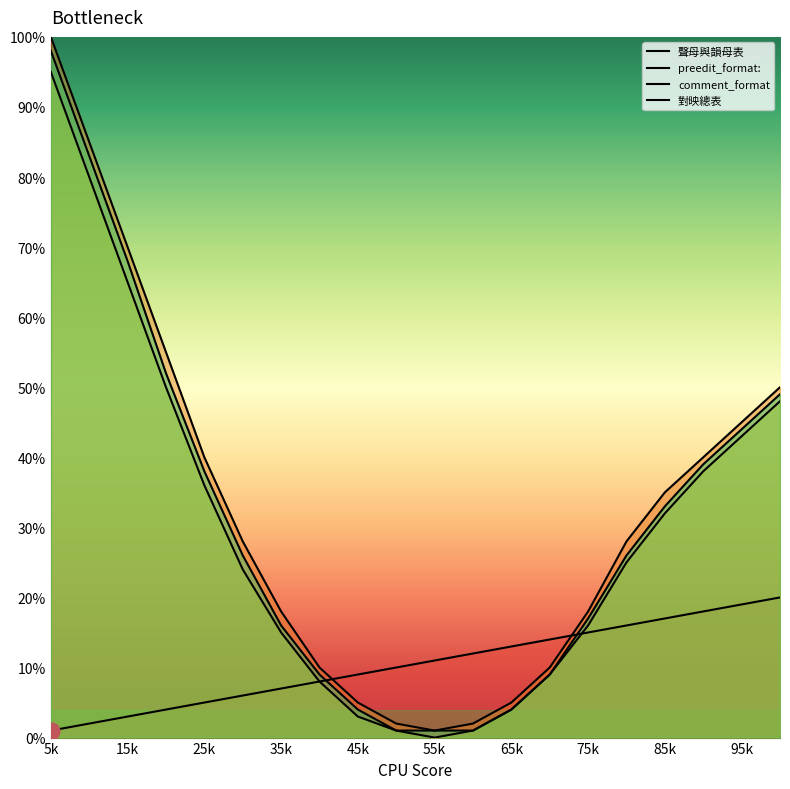

Rank the series at 35k from lowest to highest value.

聲母與韻母表, comment_format, 對映總表, preedit_format: